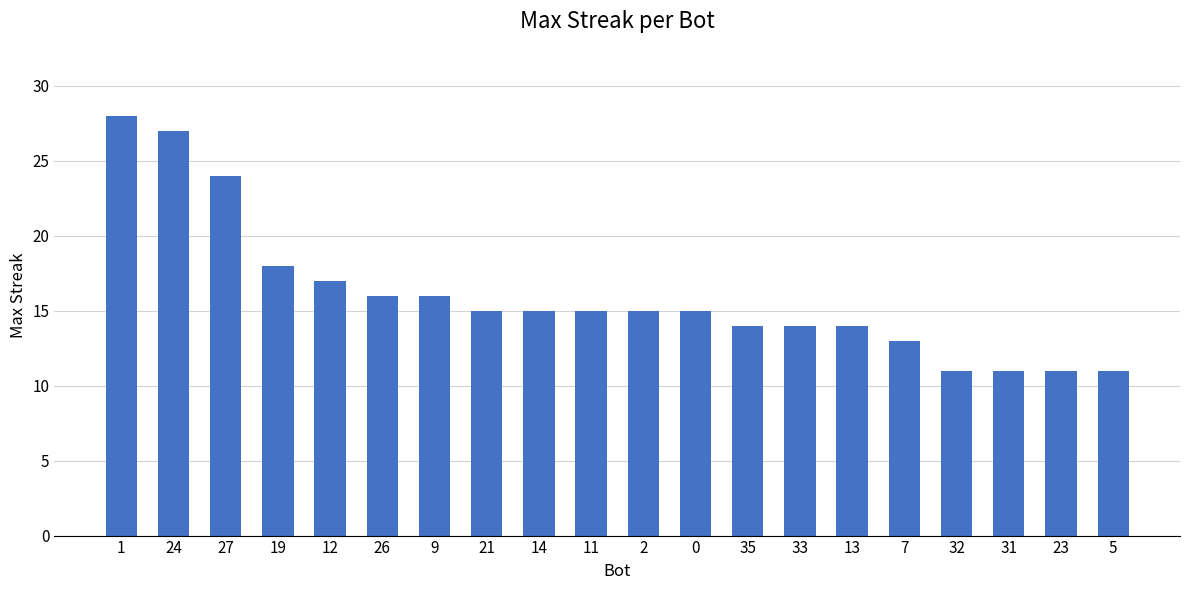

How many series are shown in this chart?

1